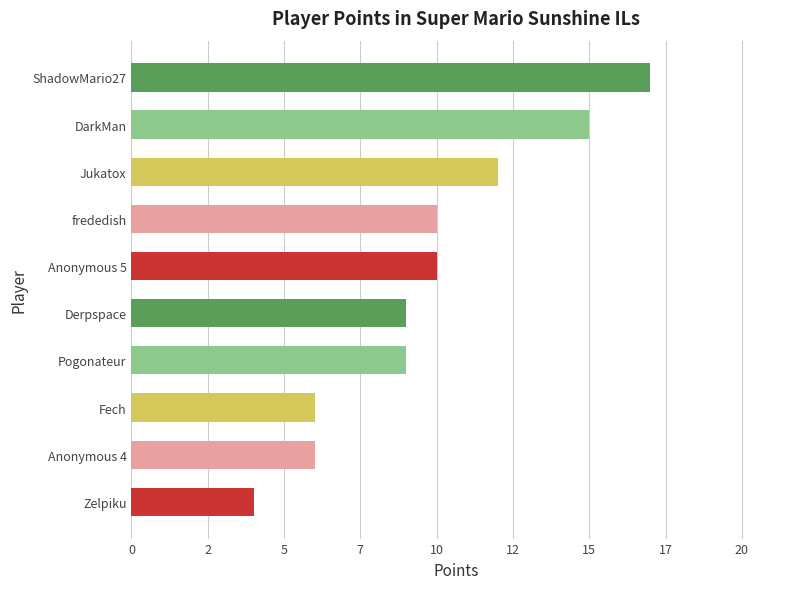

Does the chart contain any negative values?

No